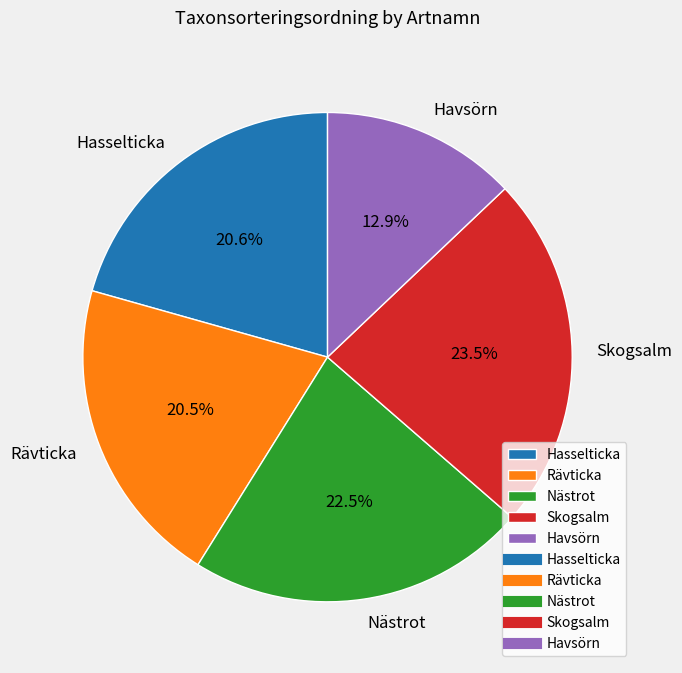

Does Hasselticka account for over 50% of the chart?

No